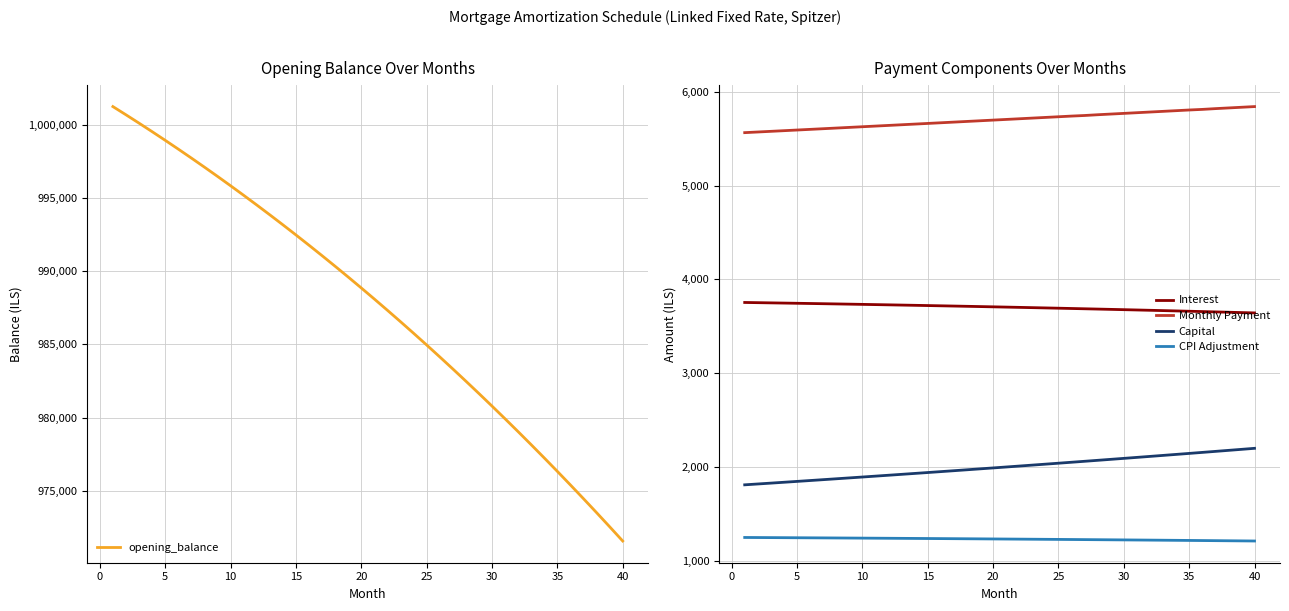

How many lines are shown in the chart?

5